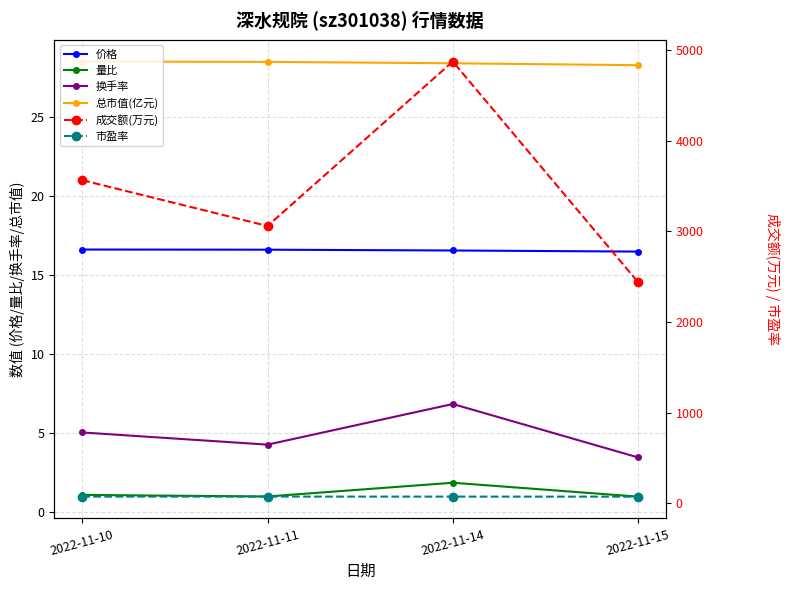

Is the value of 换手率 at 2022-11-11 greater than the value of 总市值(亿元) at 2022-11-10?

No